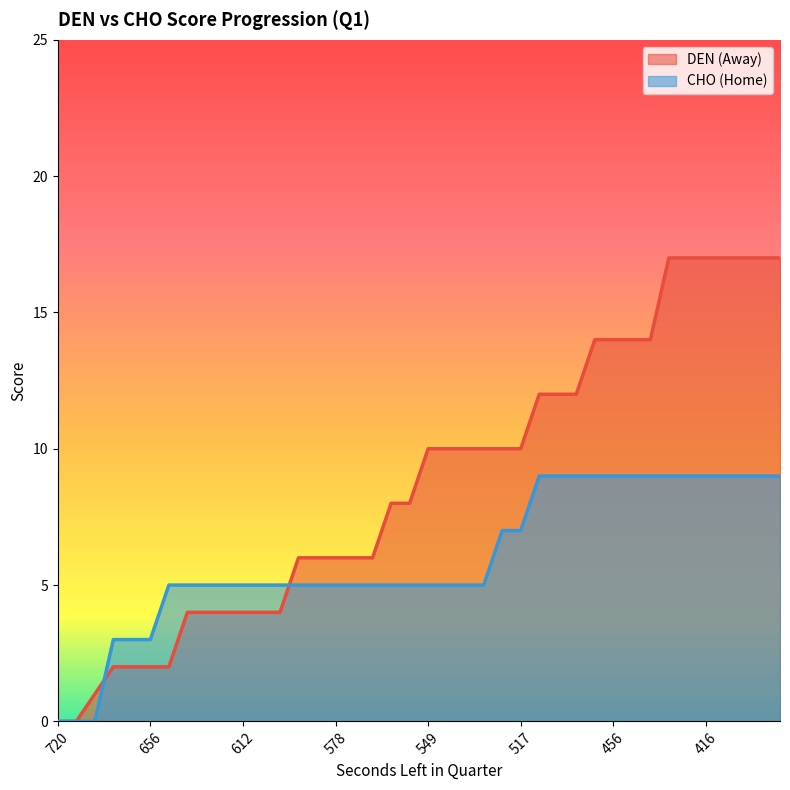

Rank the series by their average value, from lowest to highest.

CHO (Home) line, DEN (Away) line